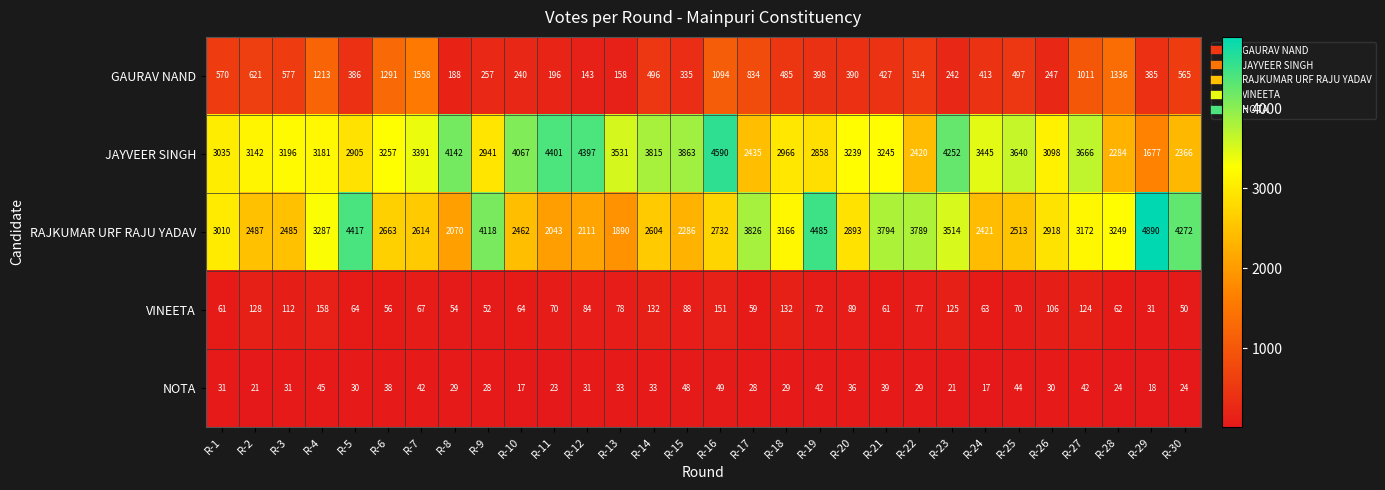

At which category does the chart reach its peak across all series?

R-29